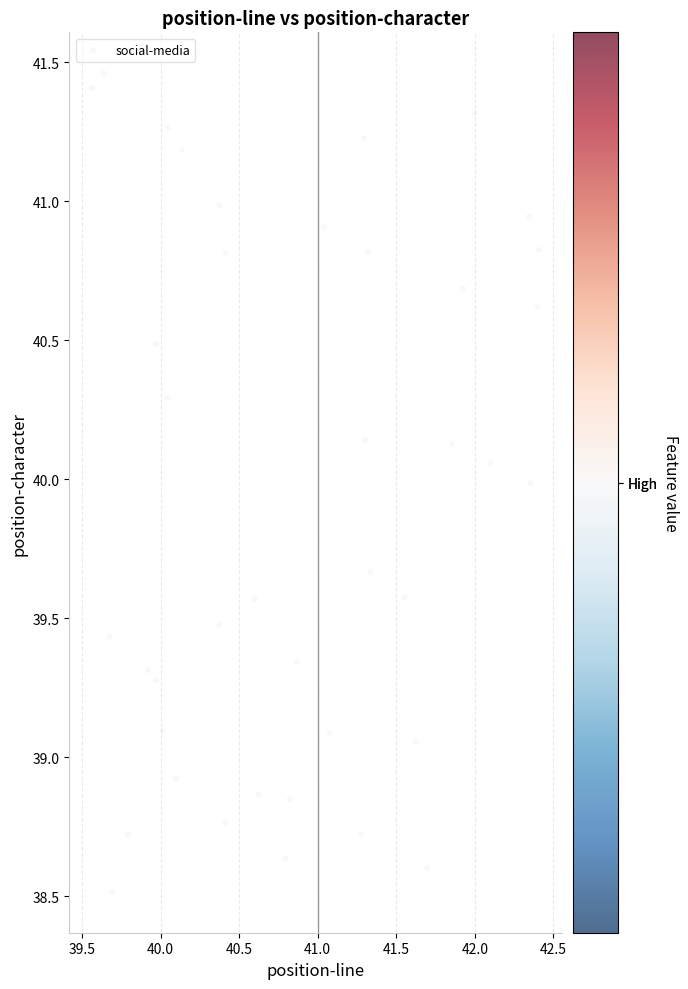

What is the range of X values (max minus min)?

2.8